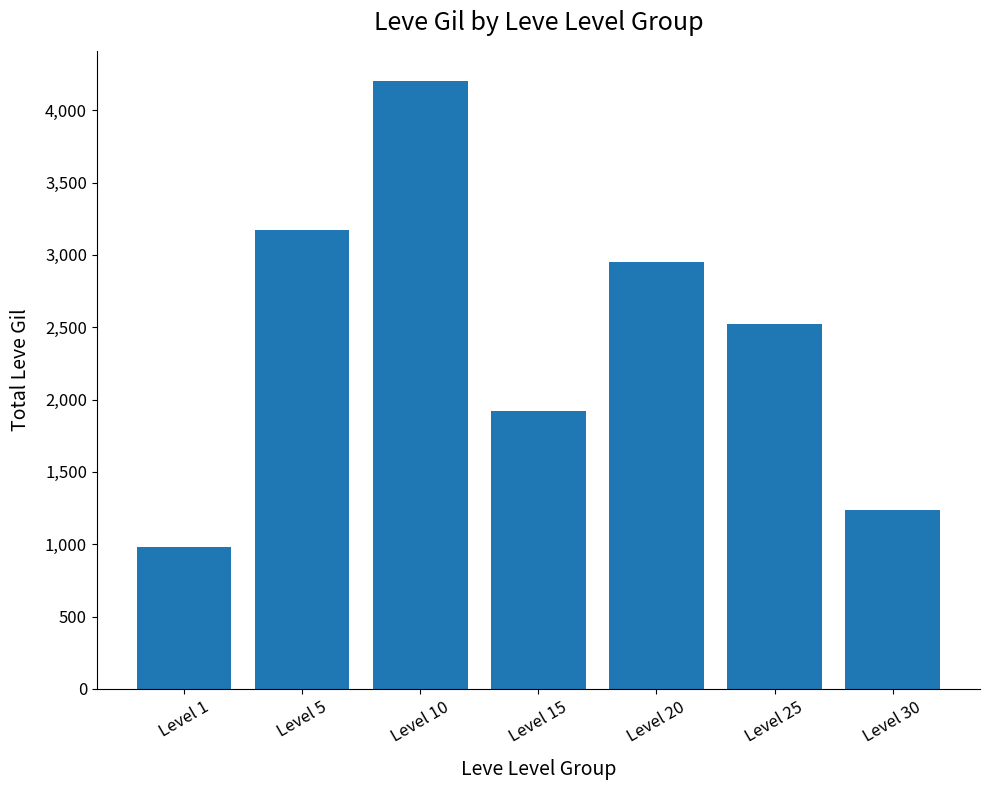

What is the sum of all values?

16977